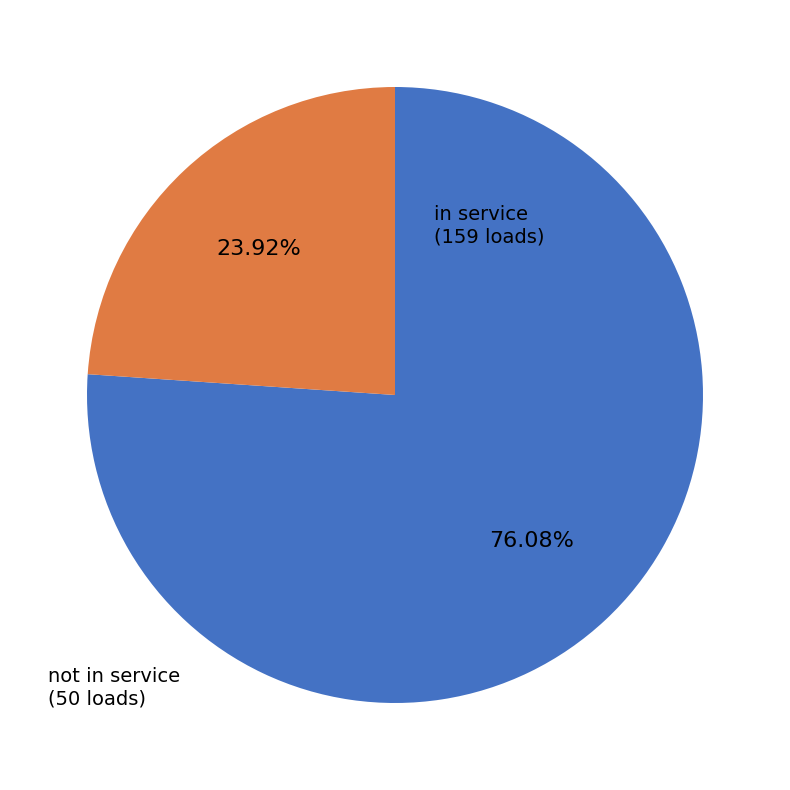

How many slices are in this pie chart?

2